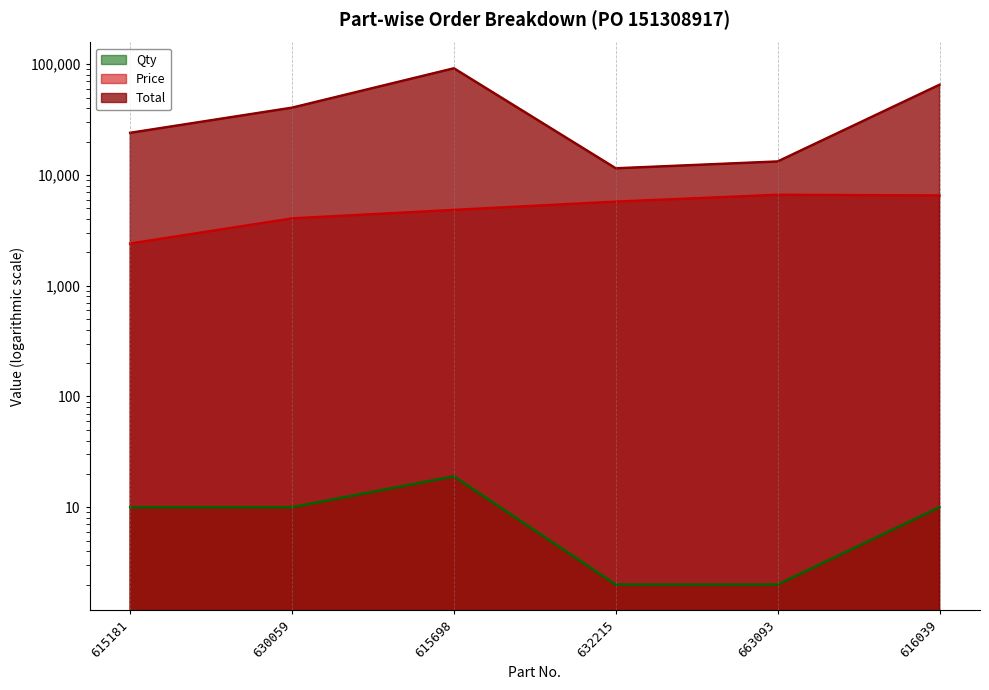

Where does the Price series first go above 5738?

663093